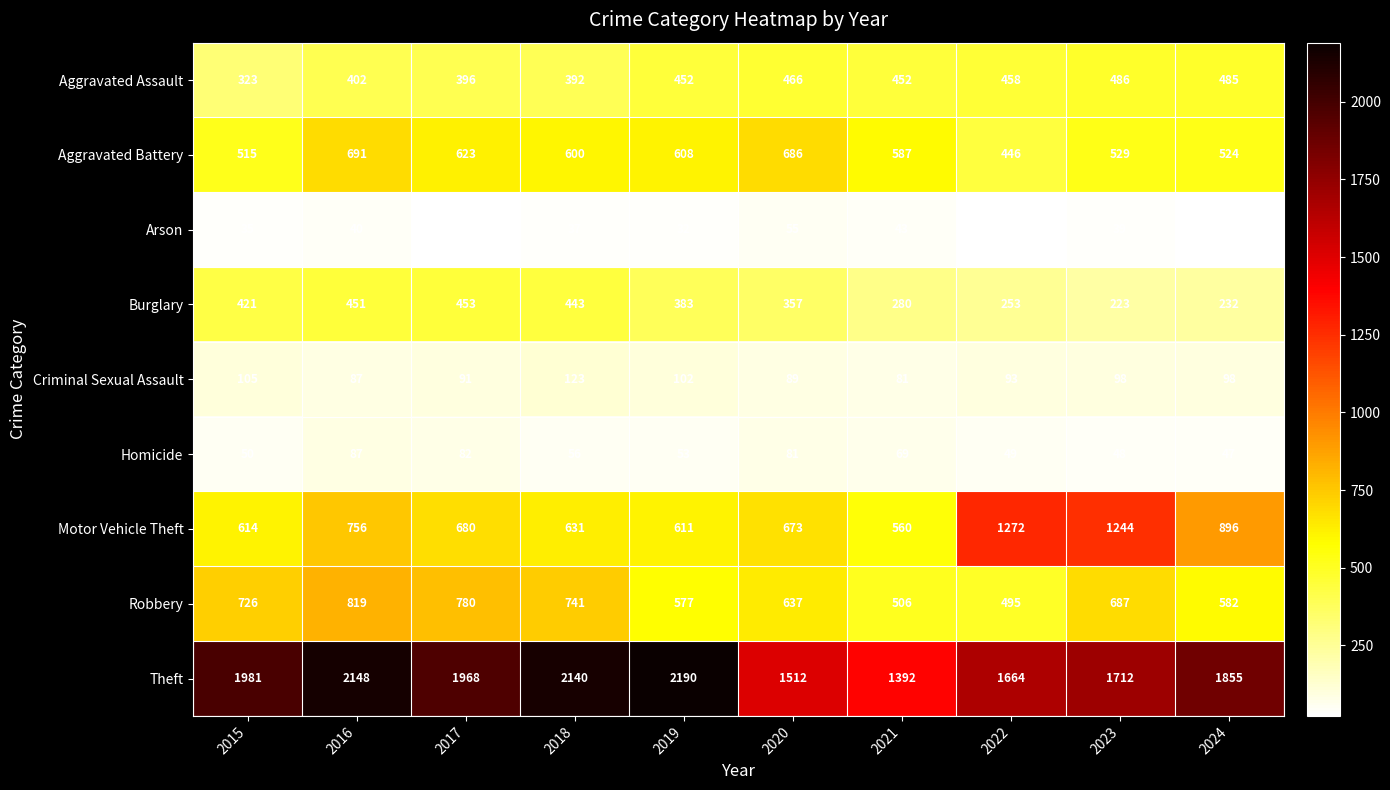

List the series in order of their peak value, highest first.

Theft, Motor Vehicle Theft, Robbery, Aggravated Battery, Aggravated Assault, Burglary, Criminal Sexual Assault, Homicide, Arson